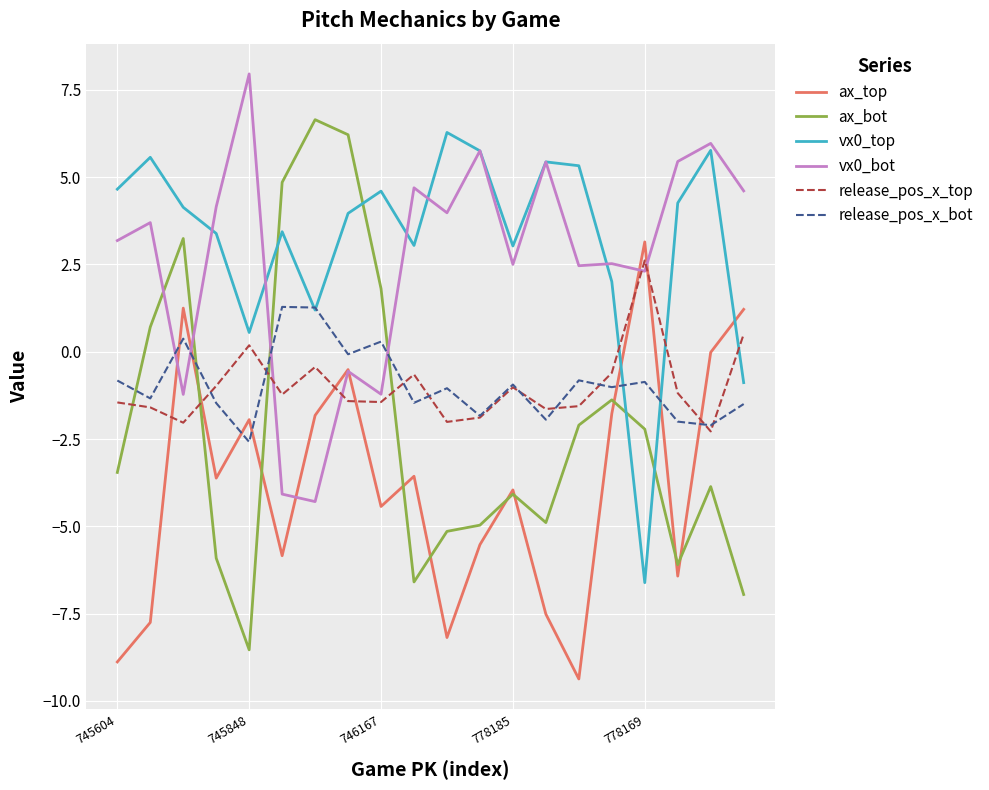

Which series has the largest range (max minus min)?

ax_bot